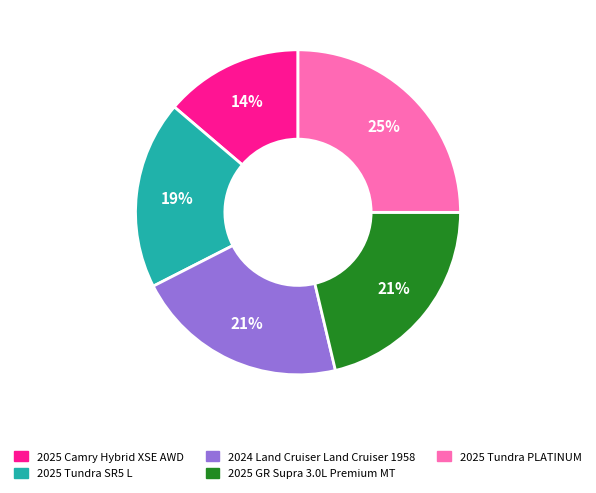

What is the ratio of the value at 2025 Tundra PLATINUM to the value at 2025 Tundra SR5 L?

1.3